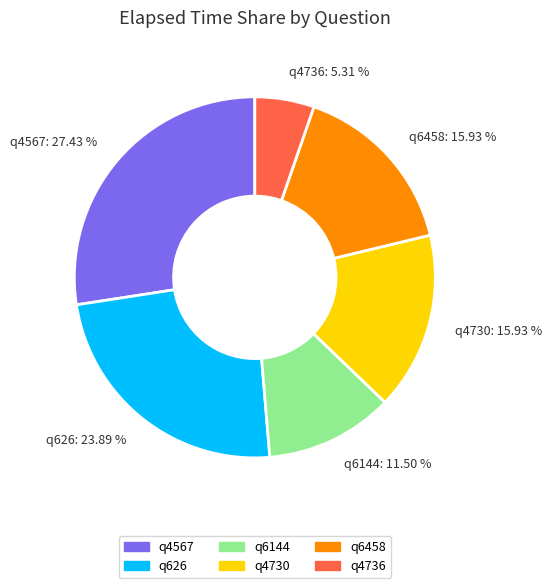

Approximately how many times larger is the value at q4567: 27.43 % compared to q4730: 15.93 %?

1.7